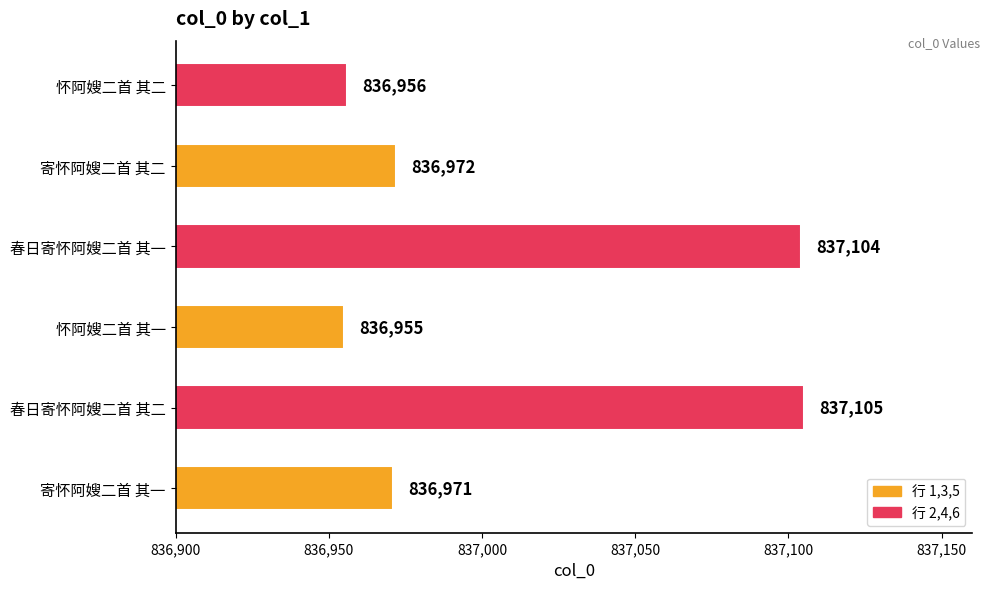

Reading bottom to top, transcribe all the data shown in this chart.

寄怀阿嫂二首 其一=836971	春日寄怀阿嫂二首 其二=837105	怀阿嫂二首 其一=836955	春日寄怀阿嫂二首 其一=837104	寄怀阿嫂二首 其二=836972	怀阿嫂二首 其二=836956